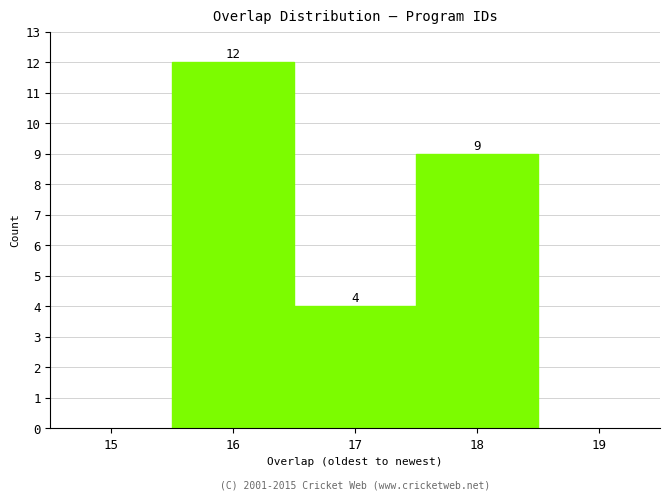

Which range on the x-axis has the tallest bar?

15.5 to 16.5